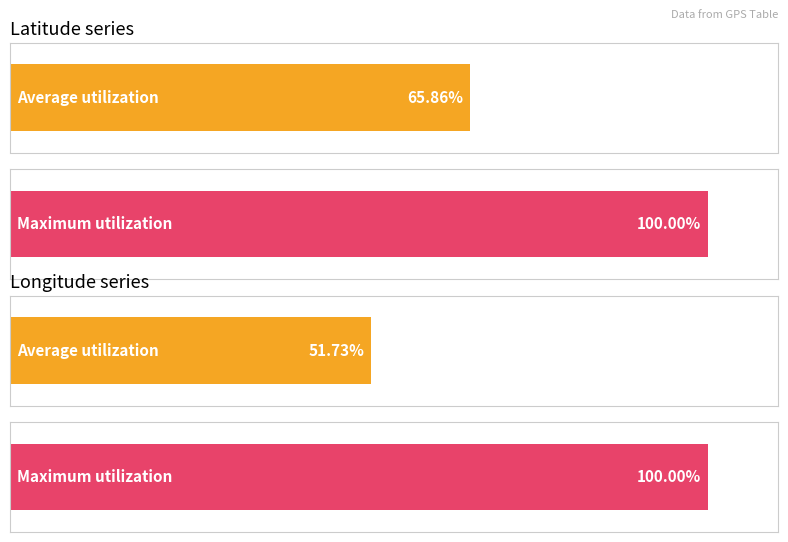

What are all the series names shown in the legend?

latitude, longitude